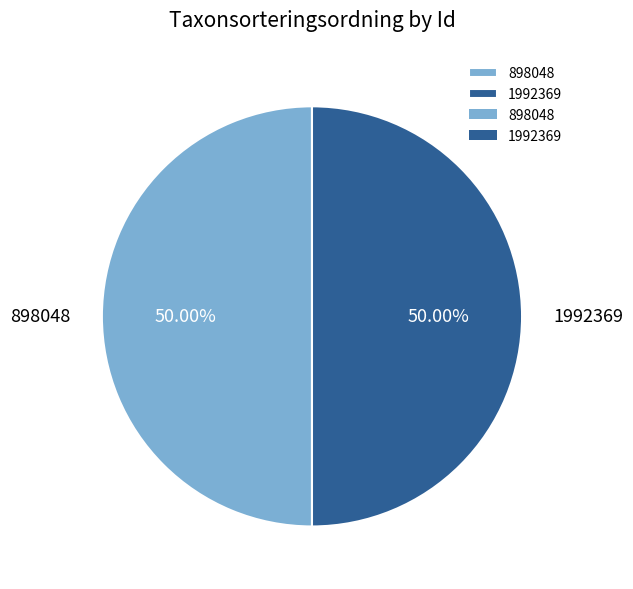

Combined, do 898048 and 1992369 account for over 50%?

Yes